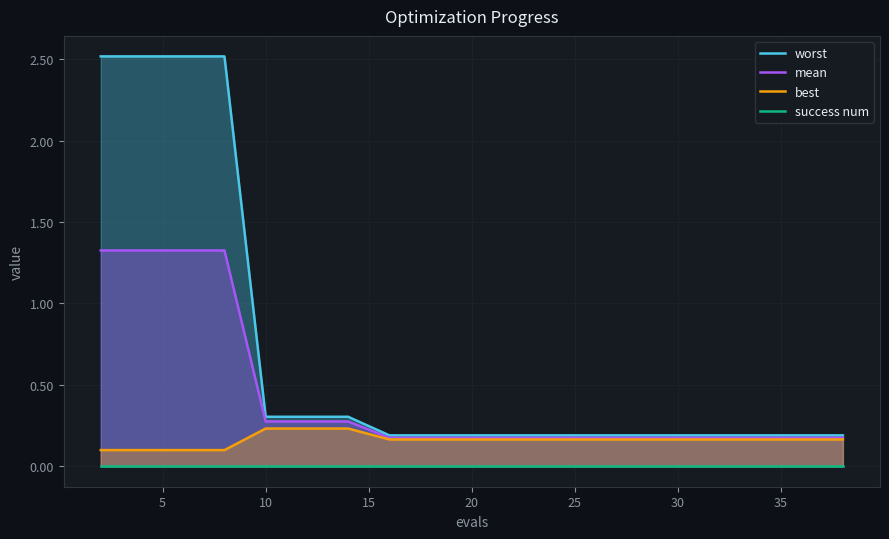

The mean series shows 0.0 at 35. True or false?

False